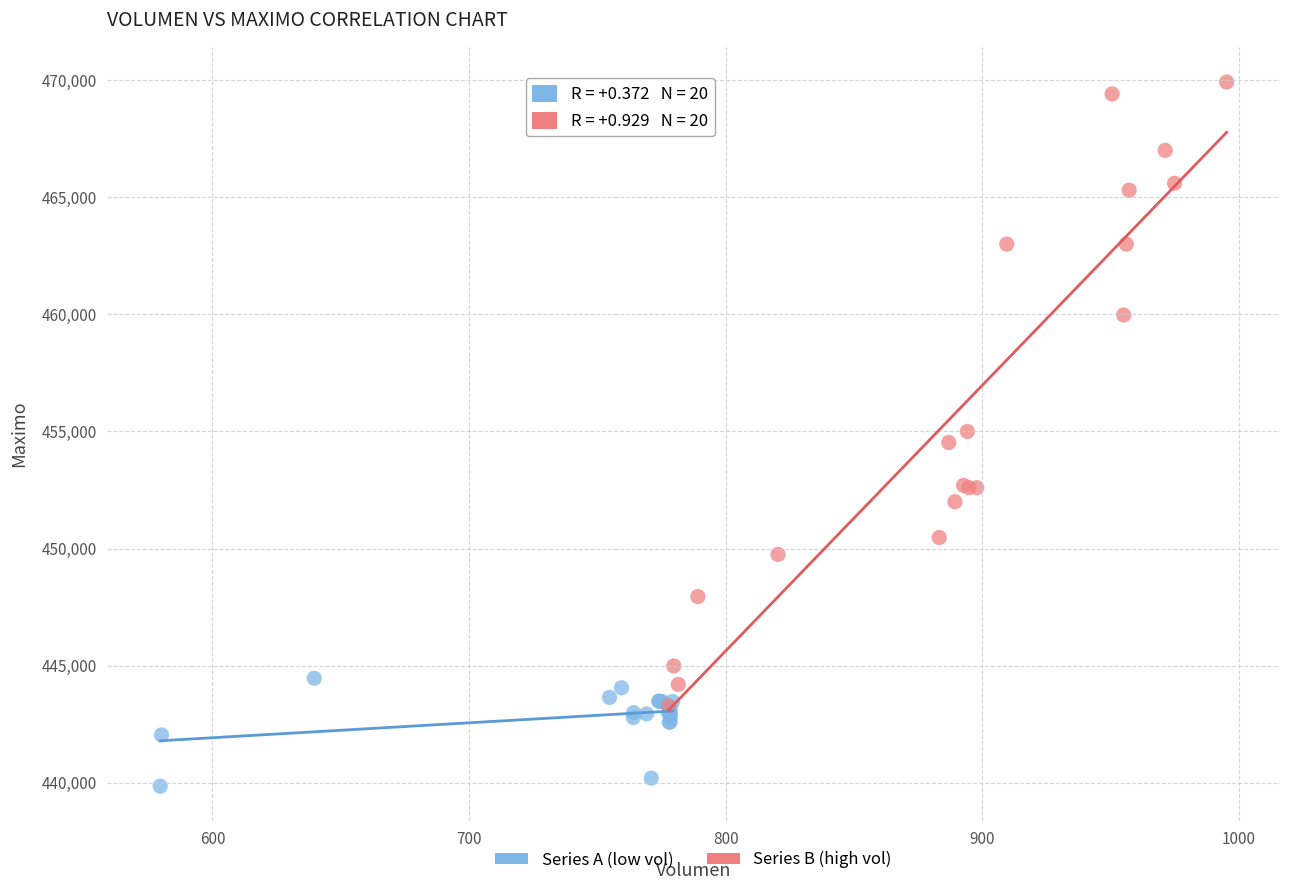

Which series reaches the minimum Y coordinate?

Series A (low vol)